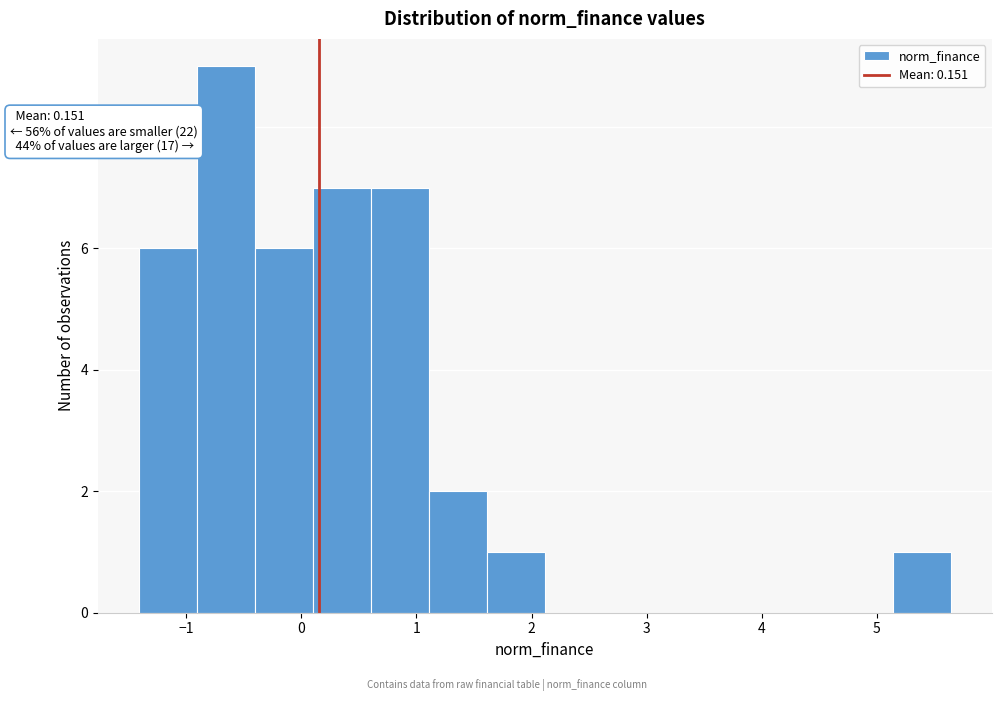

Which range on the x-axis has the tallest bar?

-0.9 to -0.4